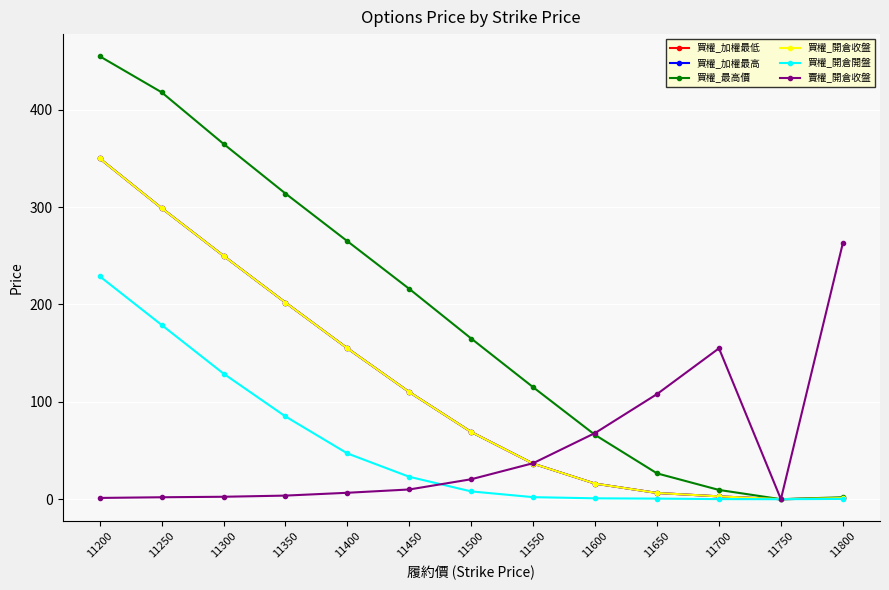

How many lines are shown in the chart?

6